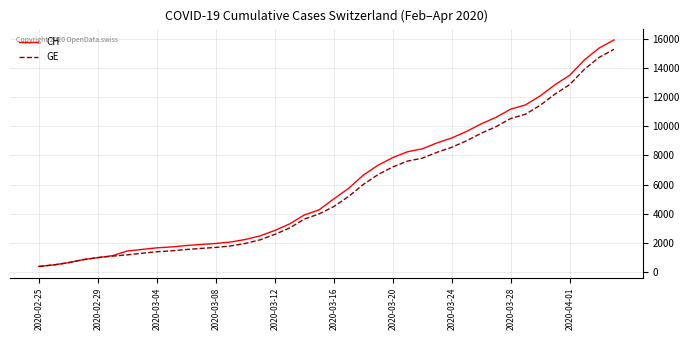

Which series has the widest spread of values?

CH